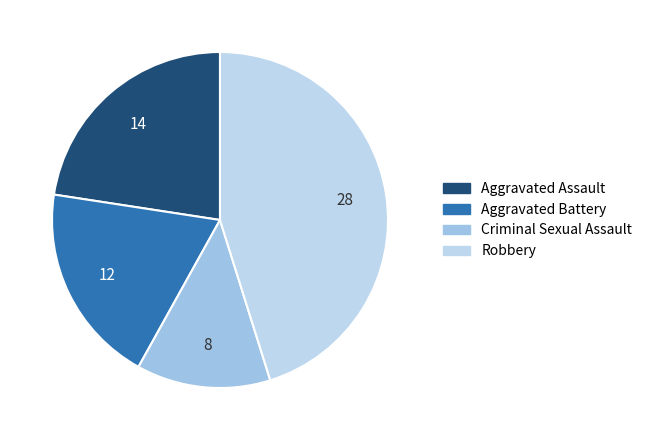

What is the ratio of the value at Criminal Sexual Assault to the value at Aggravated Assault?

0.6